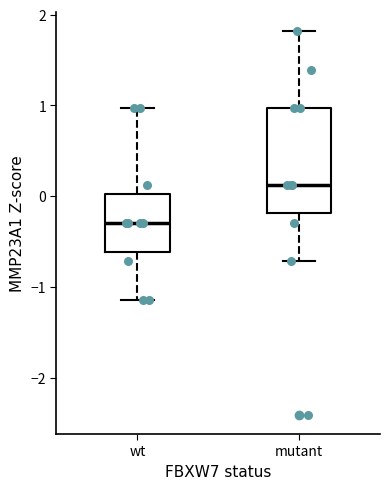

Comparing the boxes themselves (not the whiskers), which one is the tallest?

mutant